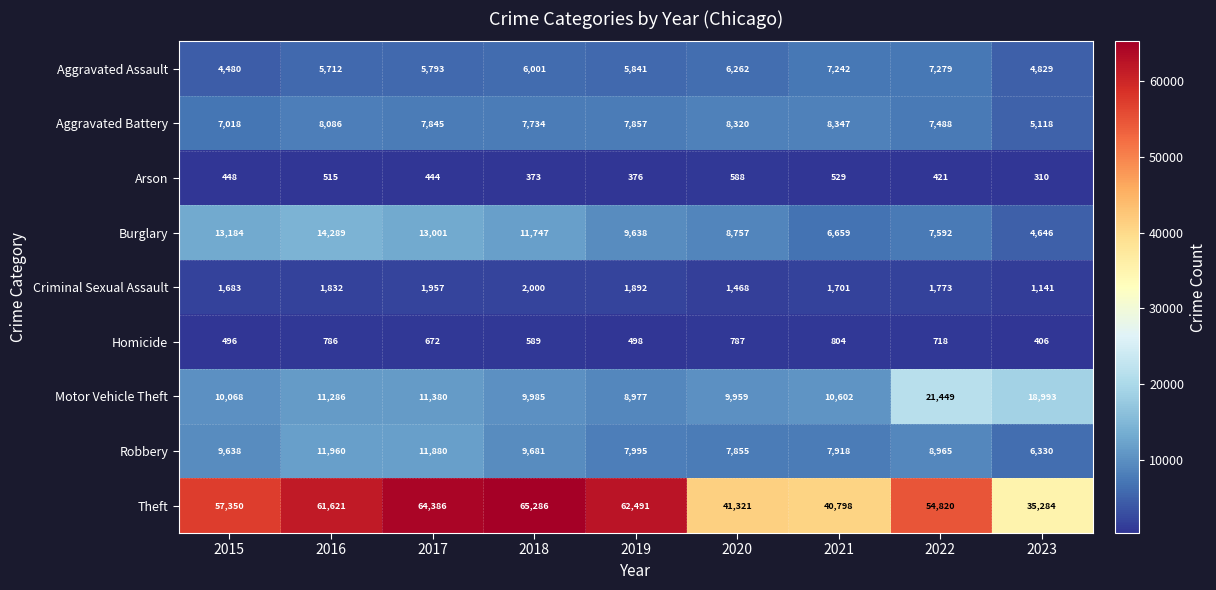

How many values in the Arson series are below 444?

4